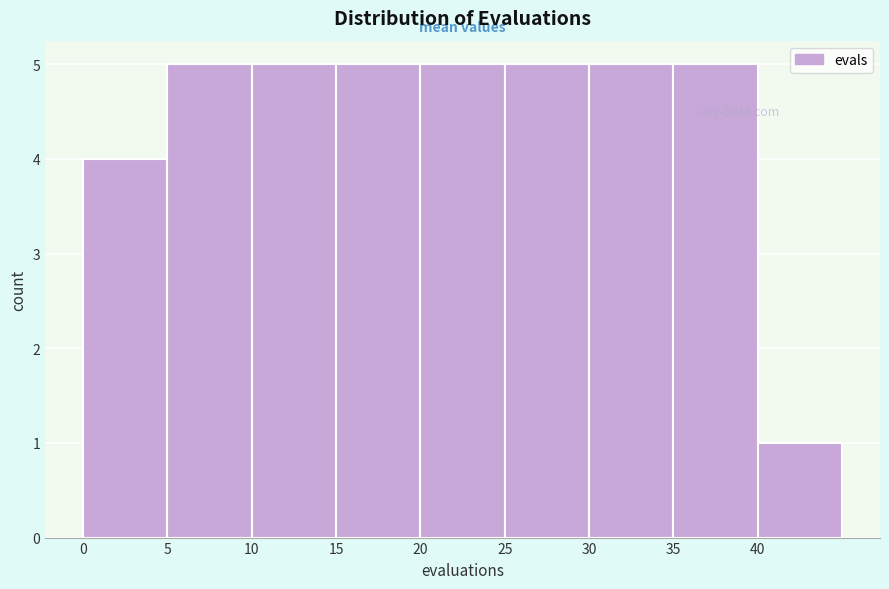

Reading left to right, transcribe this chart: for each bar, give the range it covers on the x-axis and its height. The values are not printed on the chart, so give them approximately, as read against the axis.

0 to 5: 4
5 to 10: 5
10 to 15: 5
15 to 20: 5
20 to 25: 5
25 to 30: 5
30 to 35: 5
35 to 40: 5
40 to 45: 1